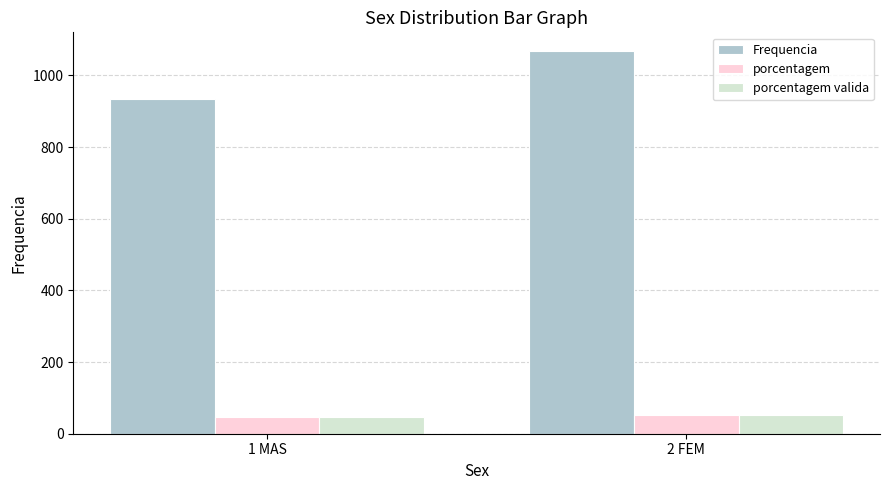

Is the value of Frequencia at 2 FEM greater than the value of porcentagem valida at 1 MAS?

Yes